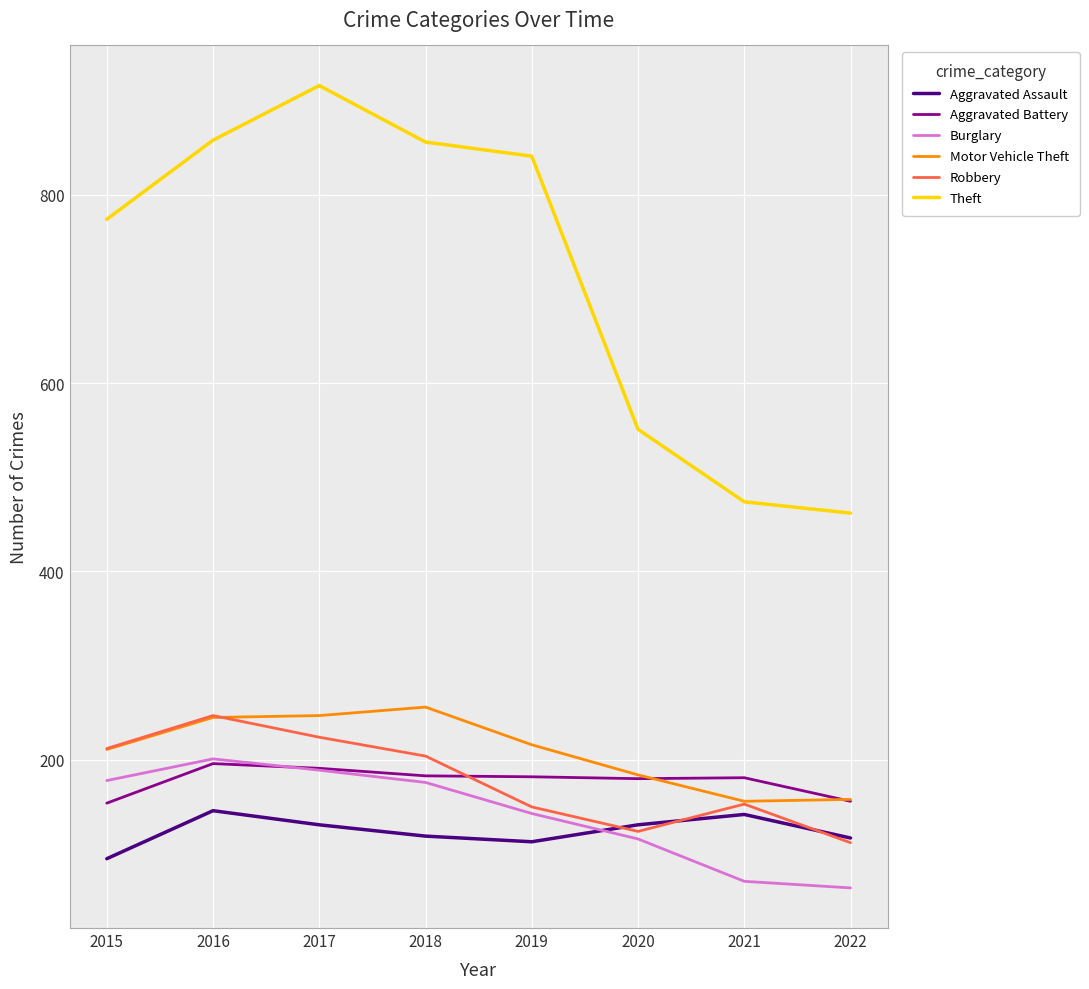

Where do Aggravated Assault and Robbery first cross each other?

2019 and 2020